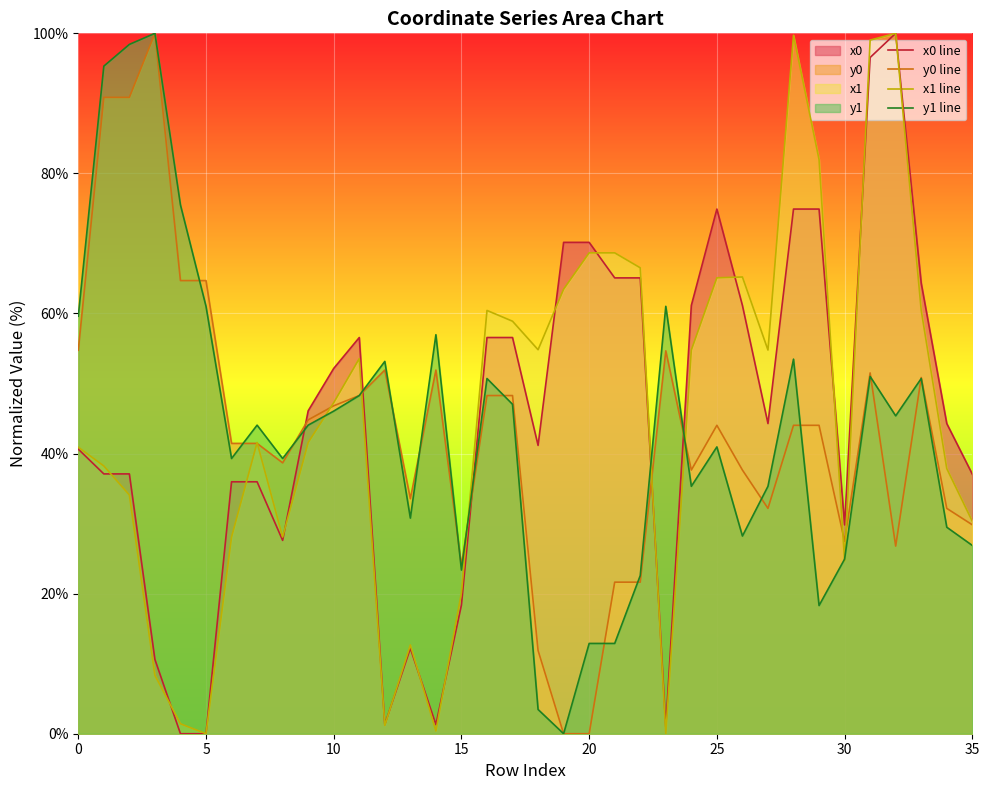

The value of y1 line at 32 is 45.4. True or false?

True